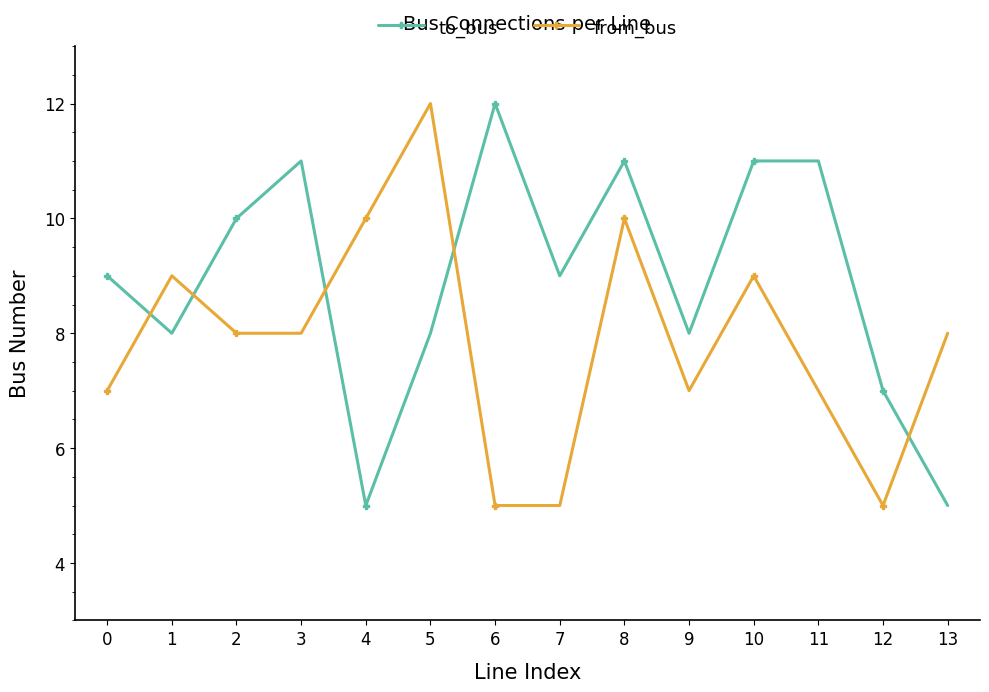

True or false: to_bus has more than 1 interior local peaks.

True